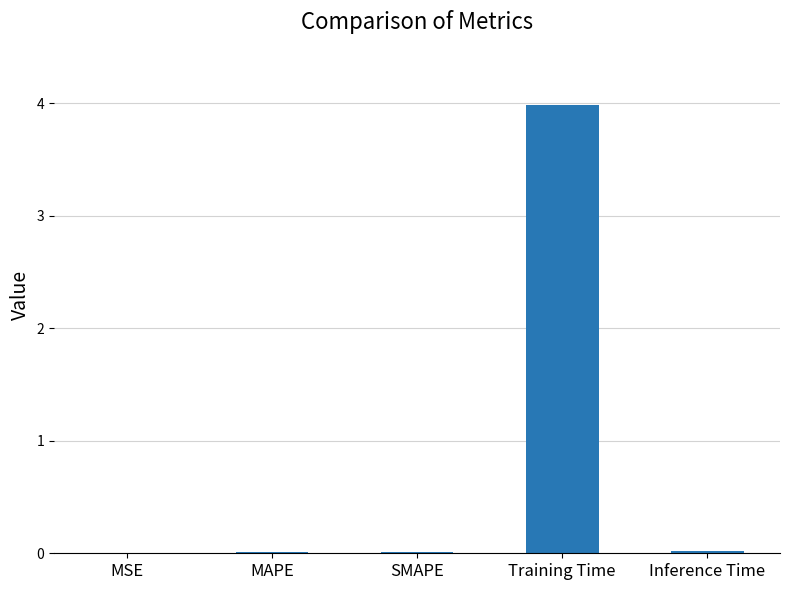

Between Training Time and SMAPE, which is larger?

Training Time